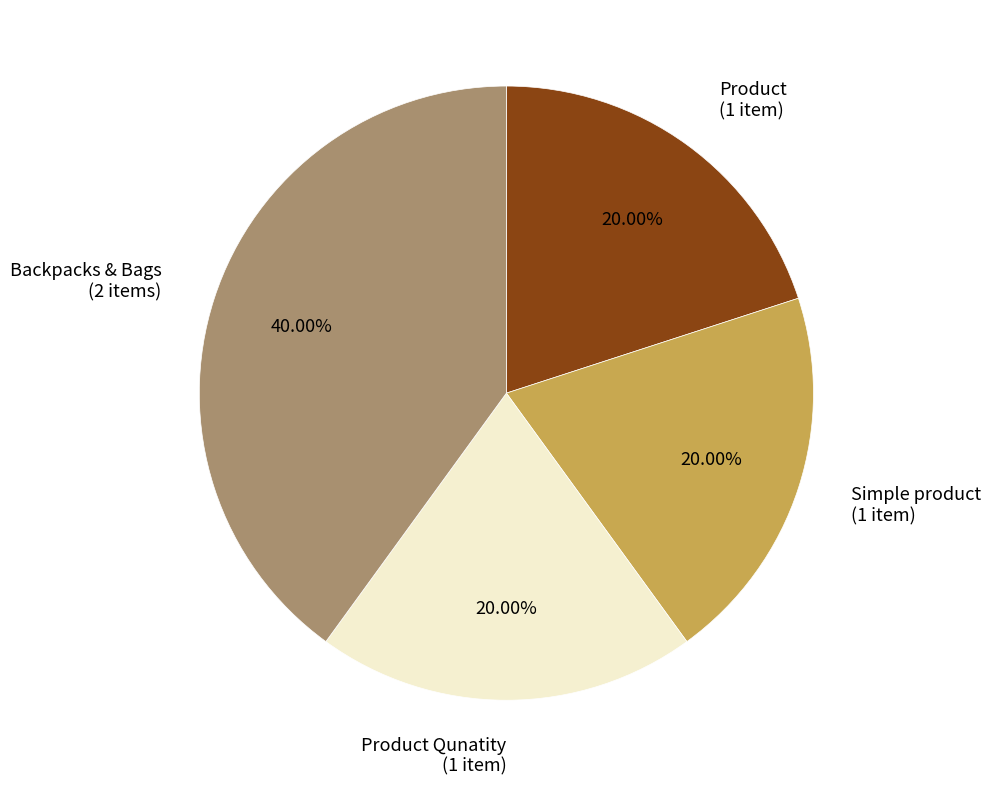

Which has a higher value, Simple product (1 item) or Backpacks & Bags (2 items)?

Backpacks & Bags (2 items)